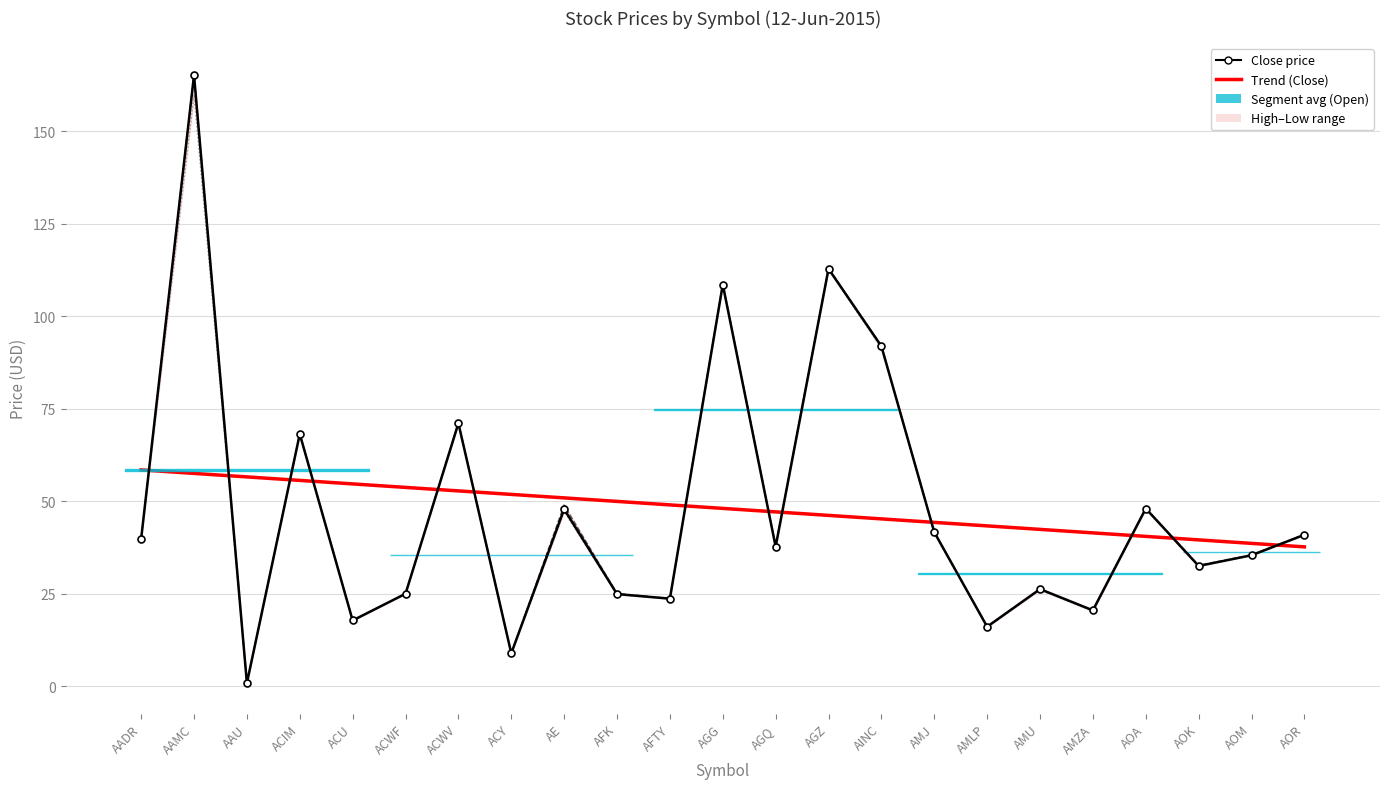

True or false: High has more than 0 points higher than both neighbors.

True